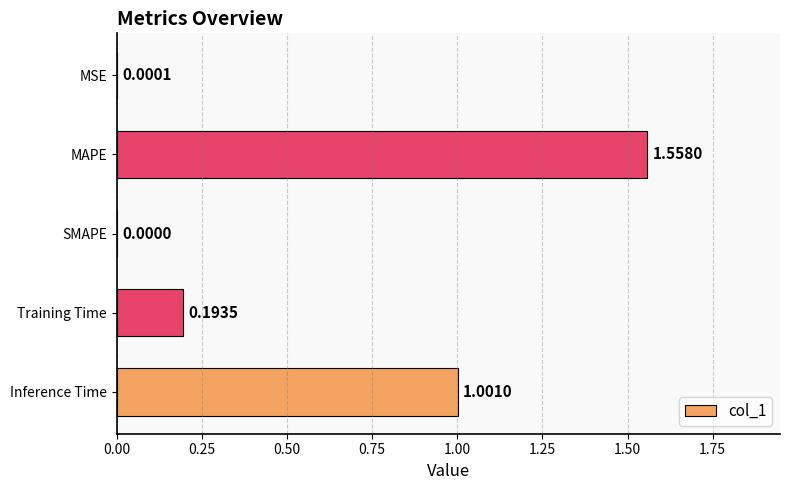

Are the bars horizontal?

Yes